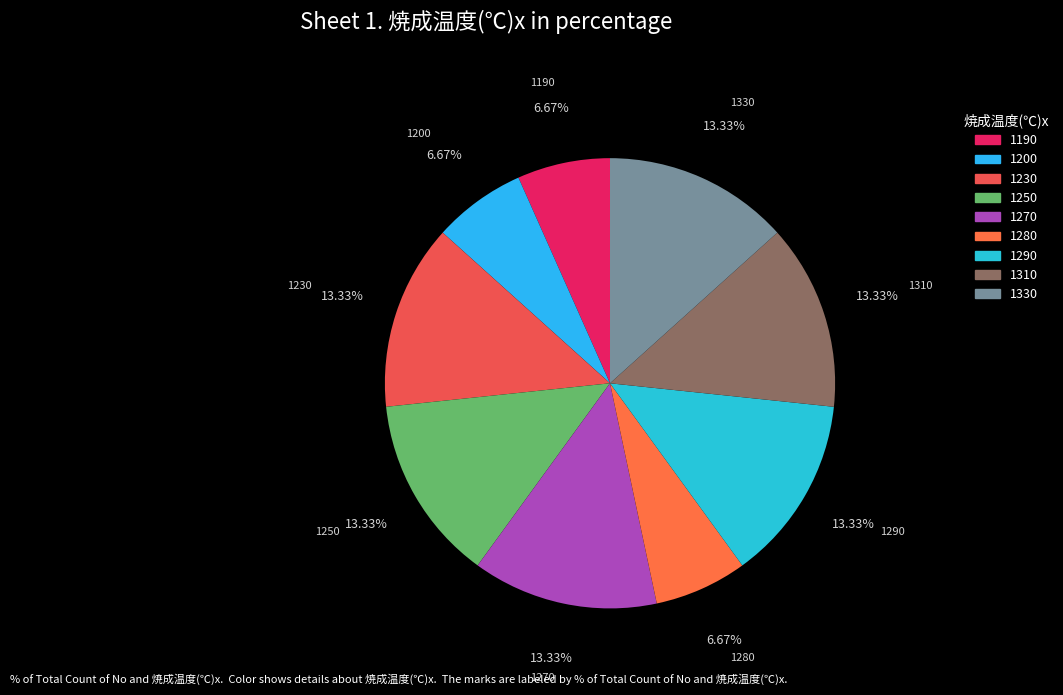

How many slices are in this pie chart?

9